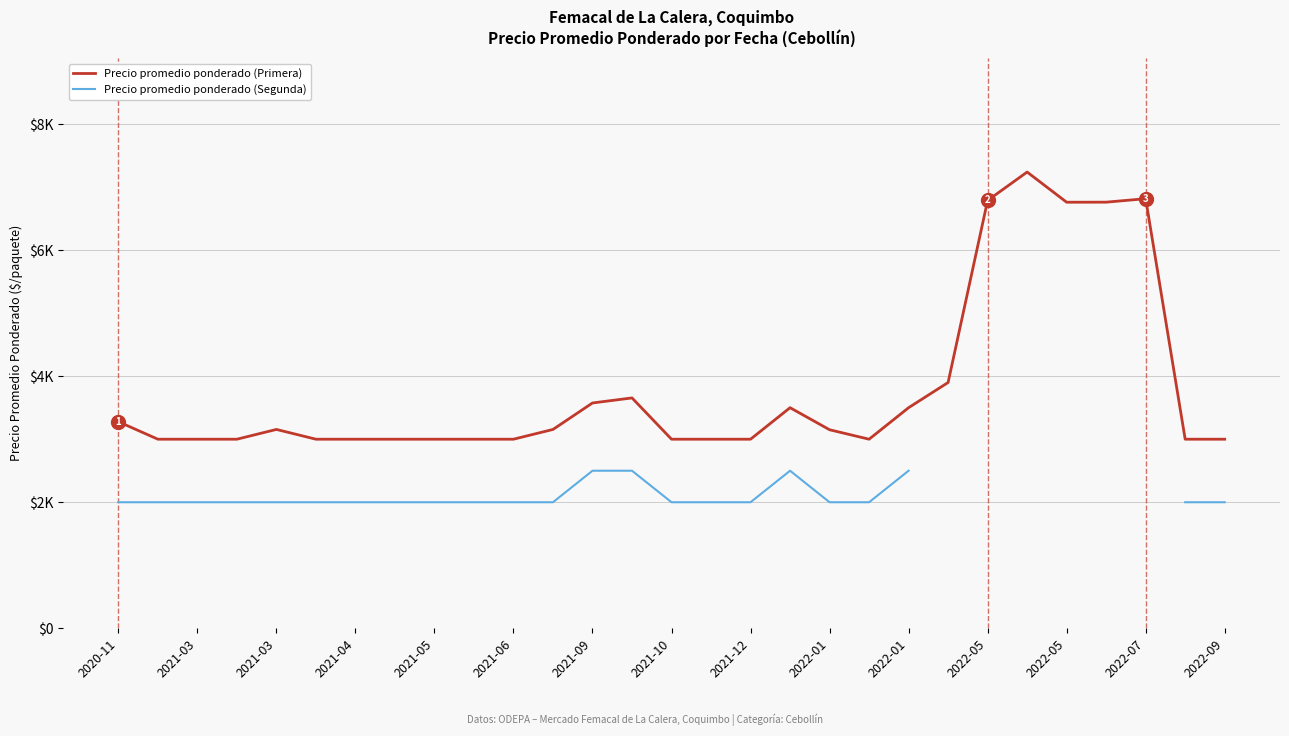

The value of Precio promedio ponderado (Segunda) at 2021-04 is 2000.0. True or false?

True